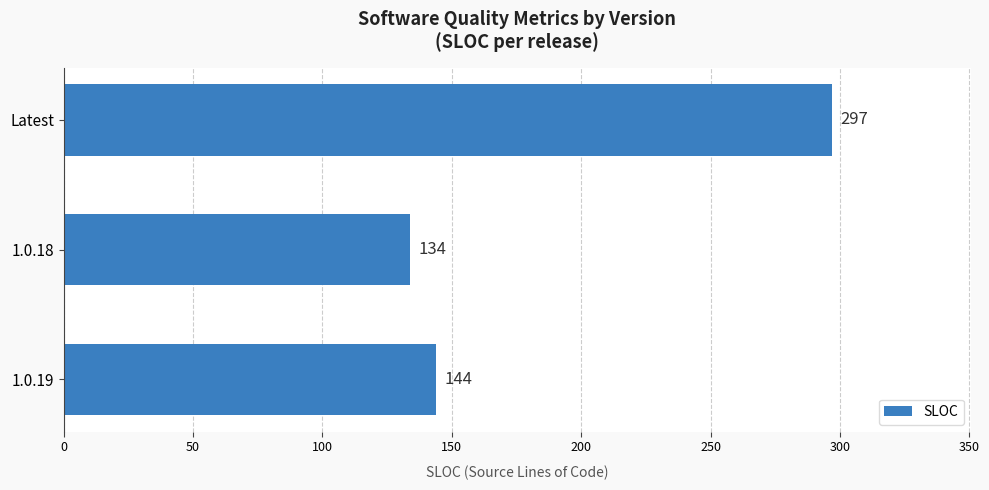

What is the difference between the maximum and minimum values?

163